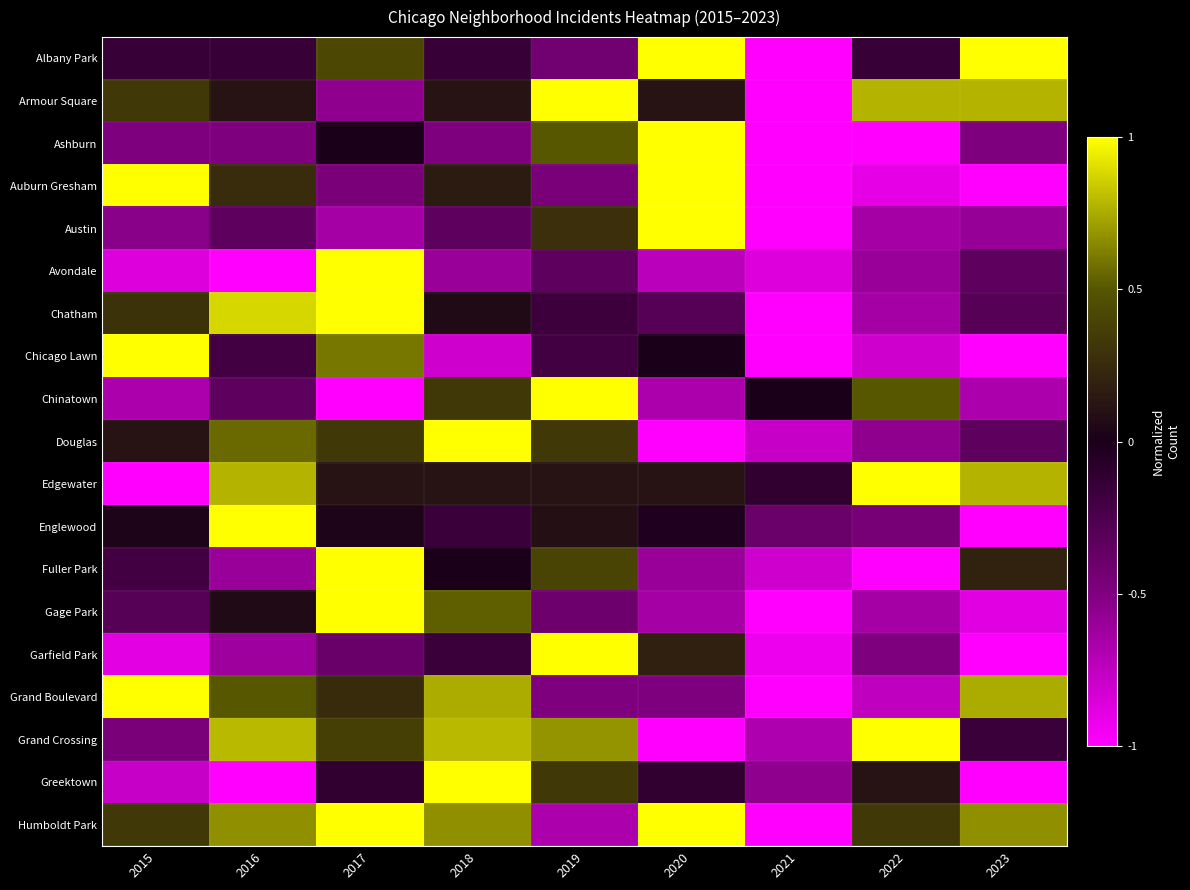

At which category is the sum across all series the highest?

2017